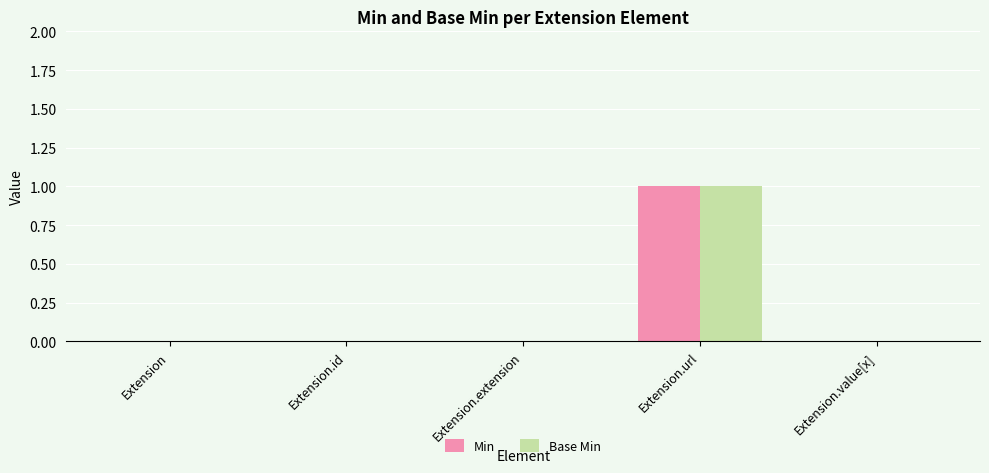

Is it true that Min equals 0 at Extension?

True